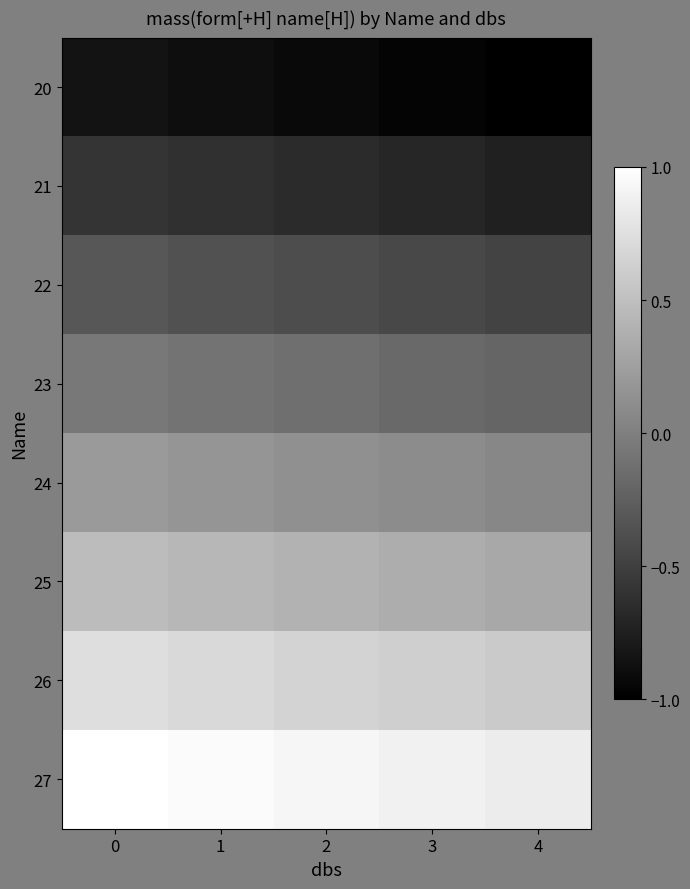

Which category has the lowest value across all series?

4